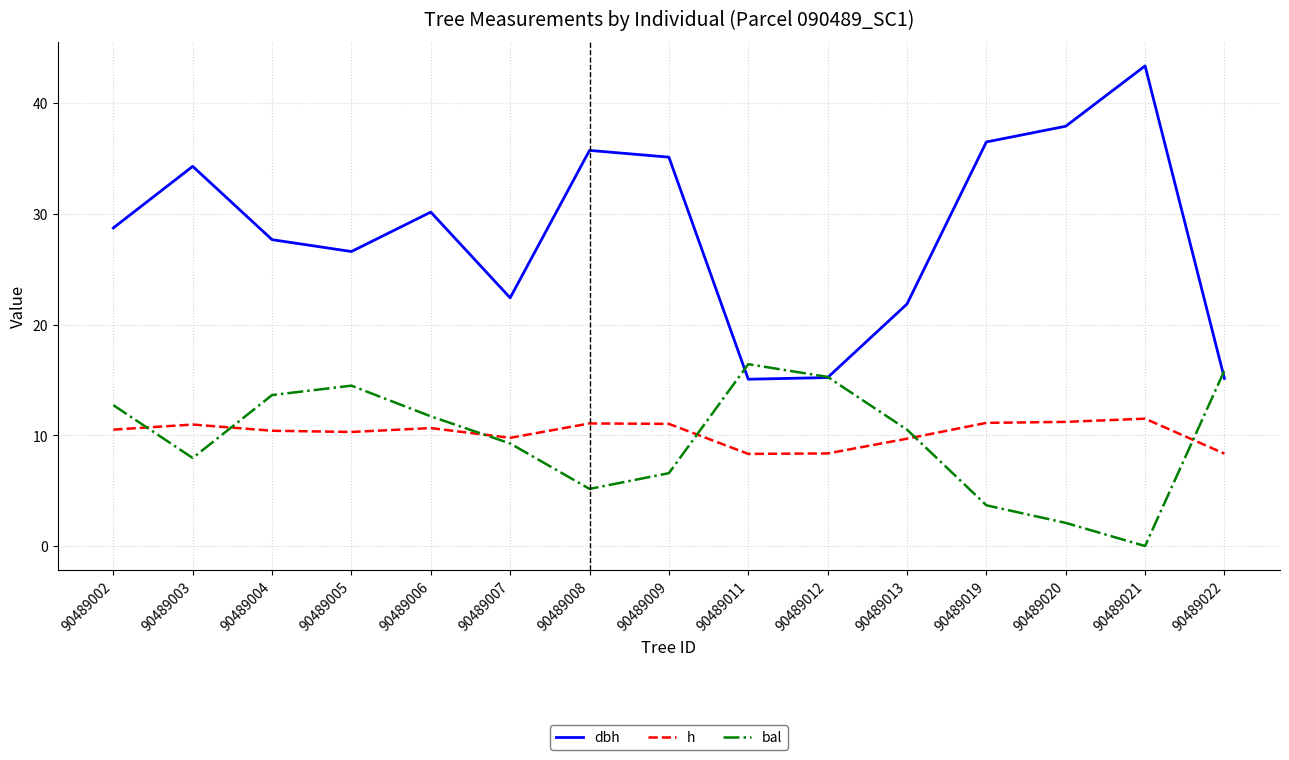

At how many categories does at least one series exceed 33?

6